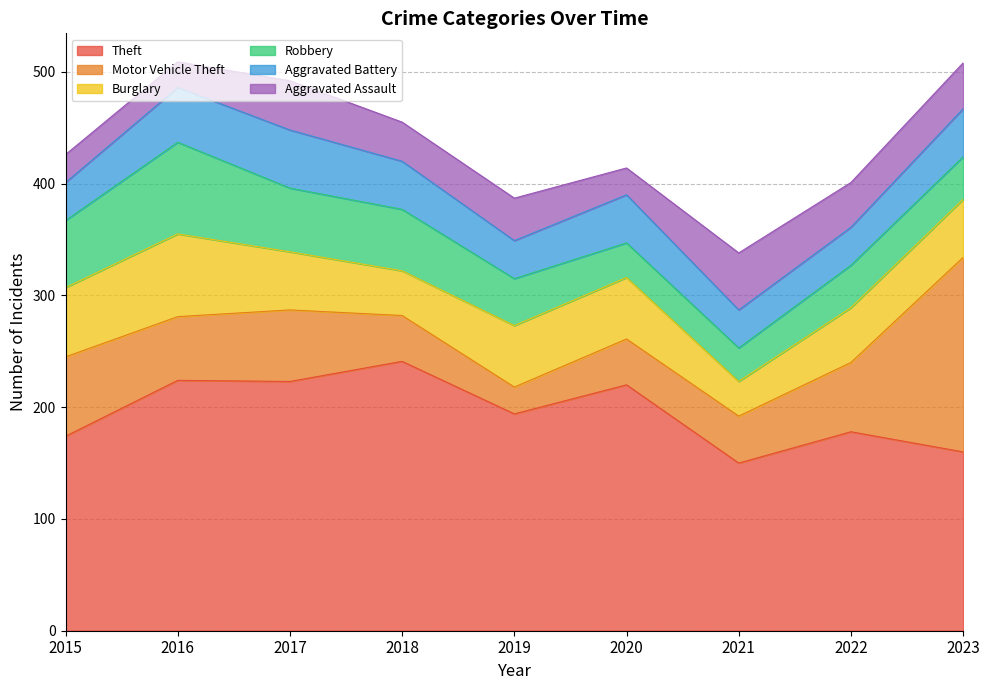

How many interior local valleys does the Theft series have?

3